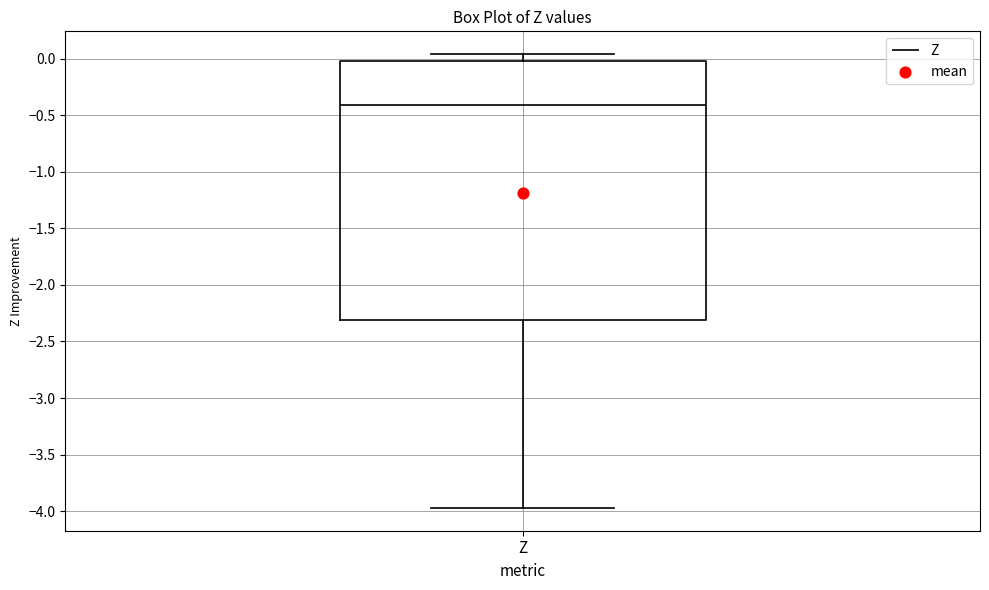

Transcribe this box plot: give where the median line is, the range the box spans, and where the two whiskers end, as read against the y-axis. The values are not printed on the chart, so give them approximately, as read against the axis.

median -0.40, box -2.30 to 0.00, whiskers -3.95 to 0.05